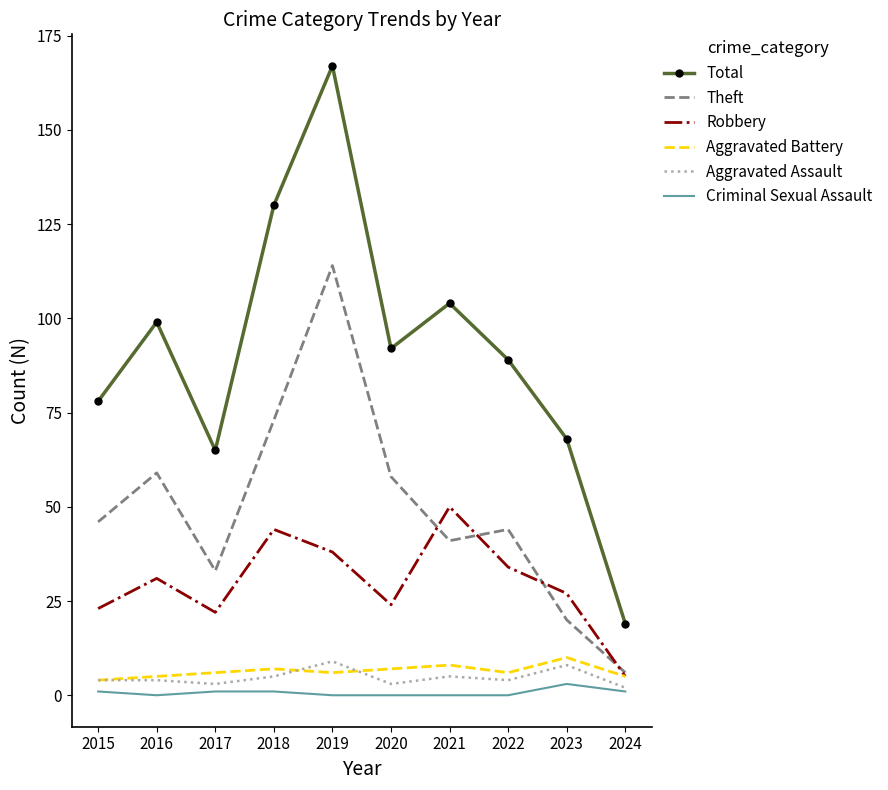

At which category does the chart reach its peak across all series?

2019